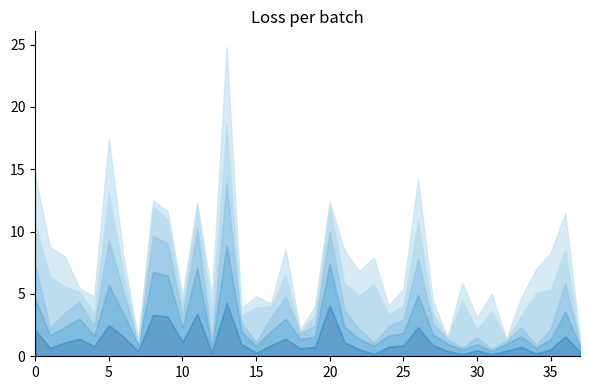

At which category does B11_median reach its first local peak?

2